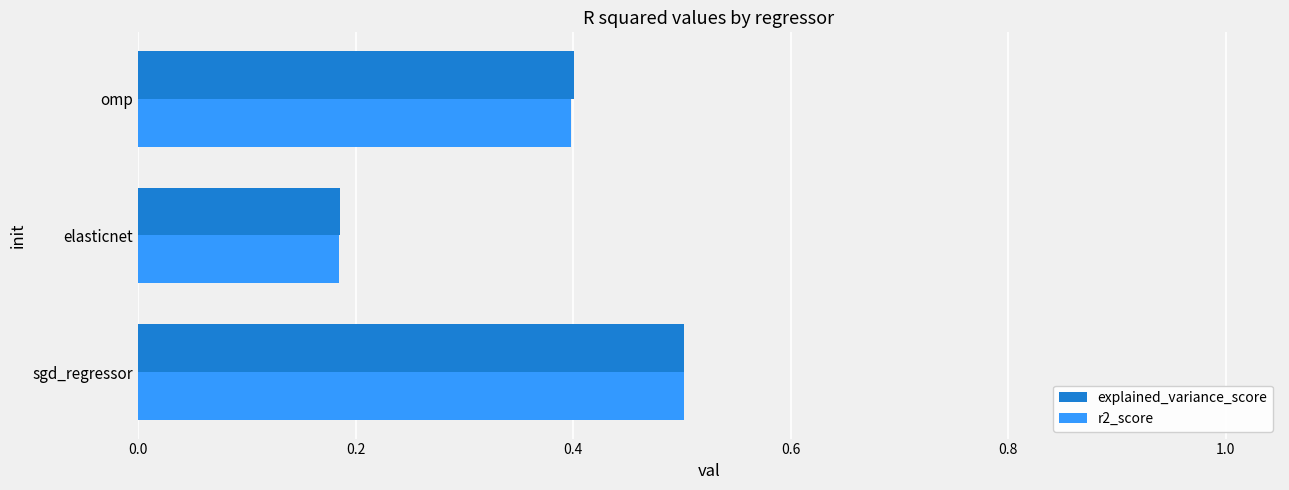

At how many categories does at least one series exceed 0?

3